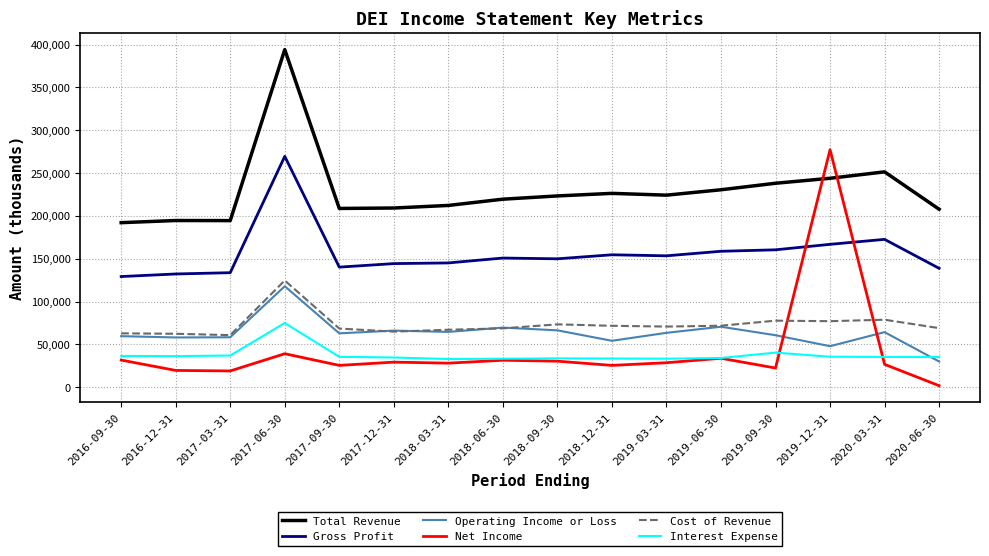

Which category has the highest value in the Net Income series?

2019-12-31